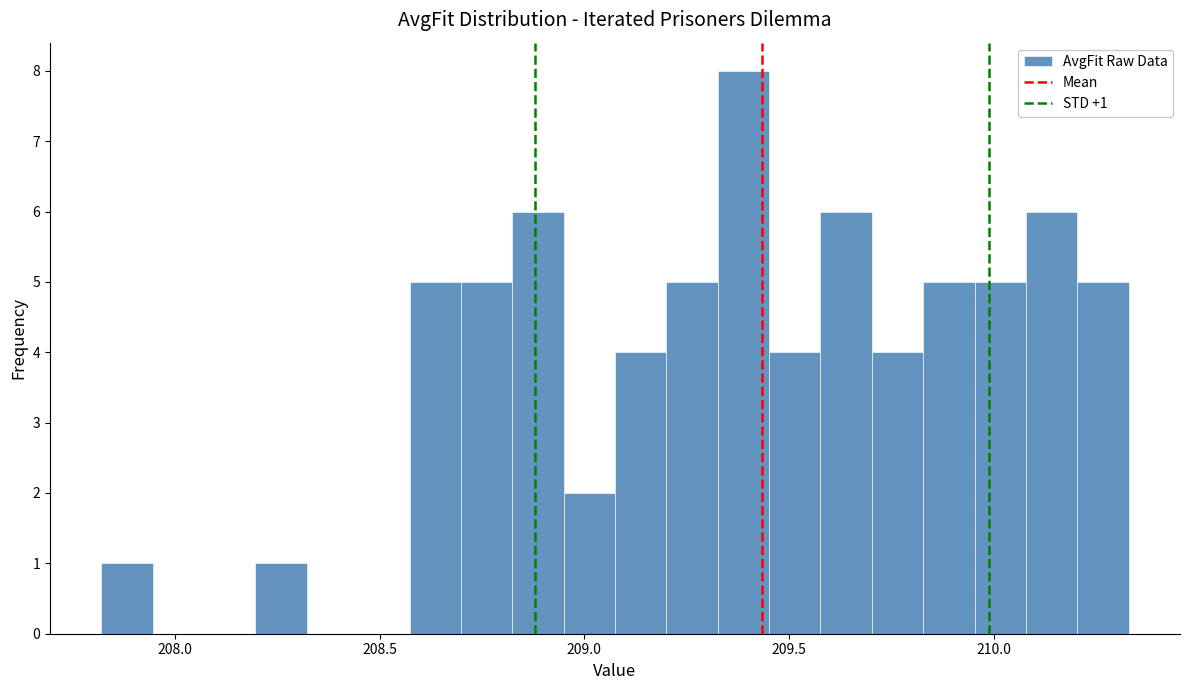

Read against the x-axis, roughly where is the centre of the tallest bar?

209.40